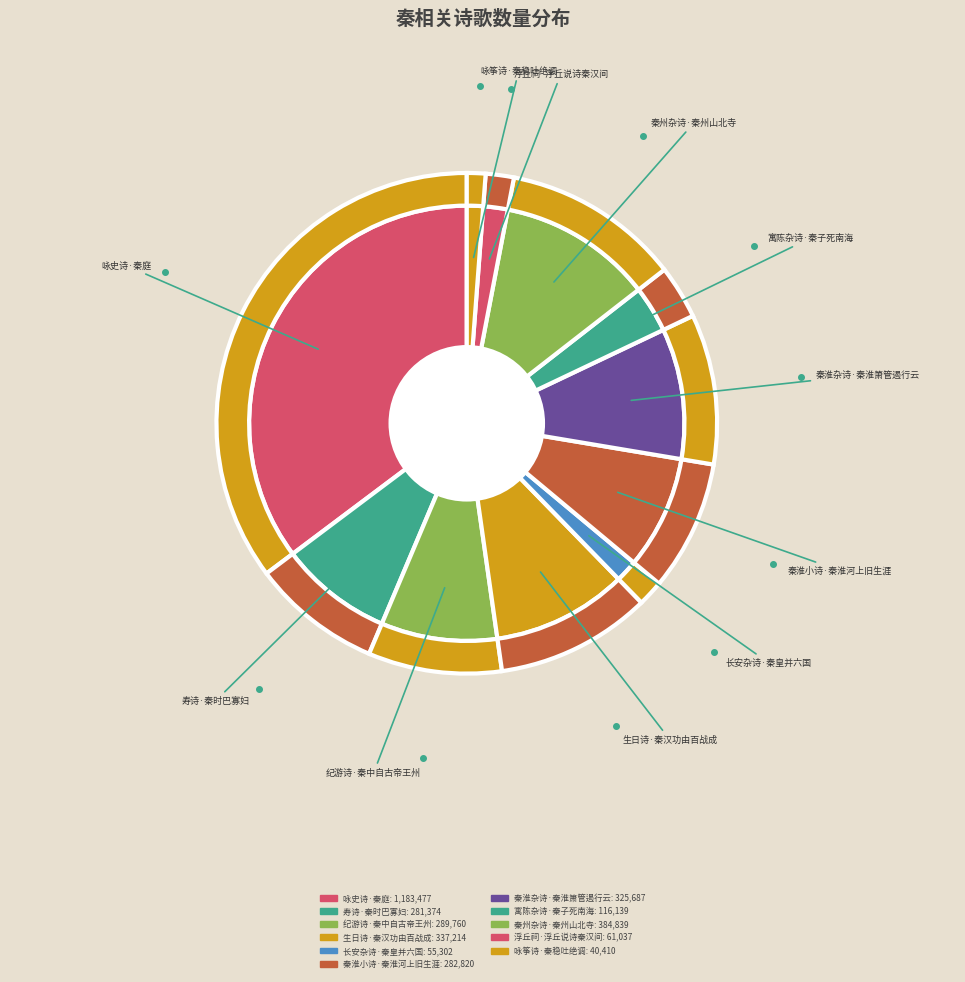

Count the number of slices in the pie.

11